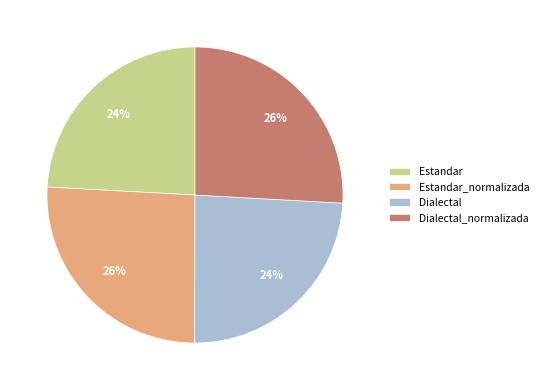

To the nearest percent, what percentage of the pie is Estandar_normalizada?

26%